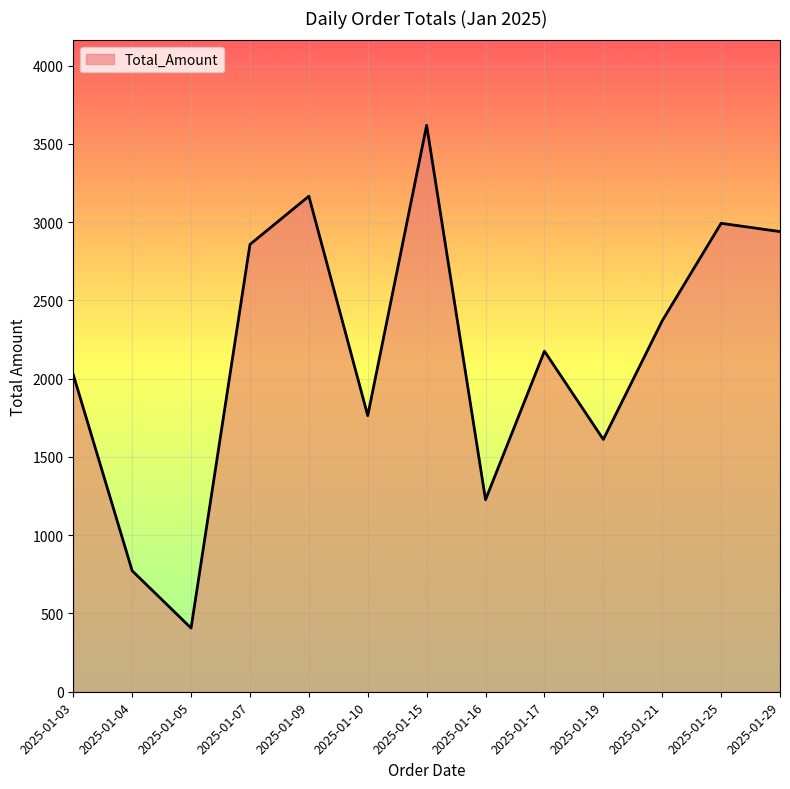

Reading left to right, what are all the values shown in this chart?

2025-01-03=2026	2025-01-04=773	2025-01-05=407	2025-01-07=2858	2025-01-09=3166	2025-01-10=1764	2025-01-15=3619	2025-01-16=1227	2025-01-17=2176	2025-01-19=1612	2025-01-21=2370	2025-01-25=2993	2025-01-29=2940